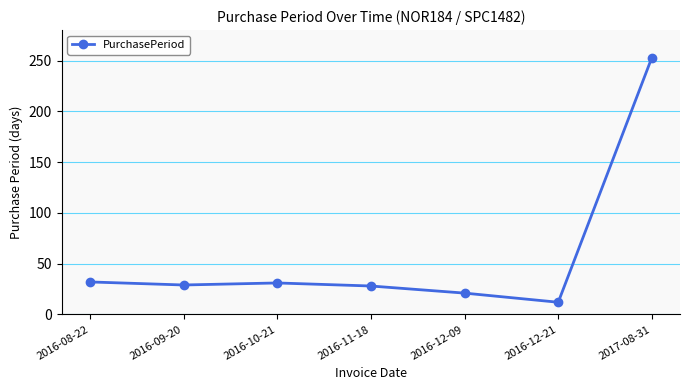

Which has a higher value, 2016-09-20 or 2016-12-09?

2016-09-20